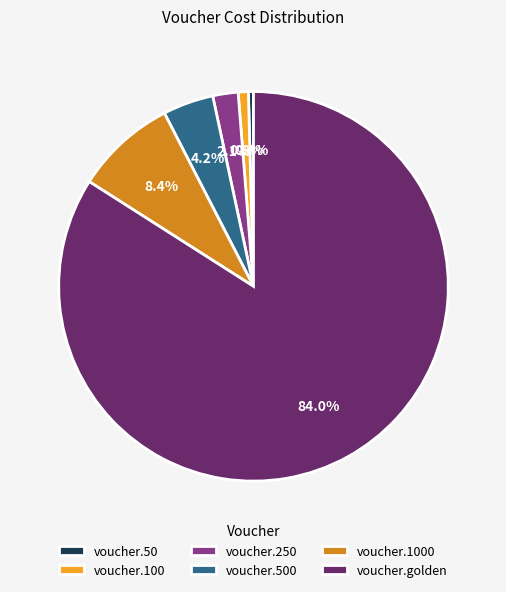

Is there any slice that represents more than half of the pie?

Yes